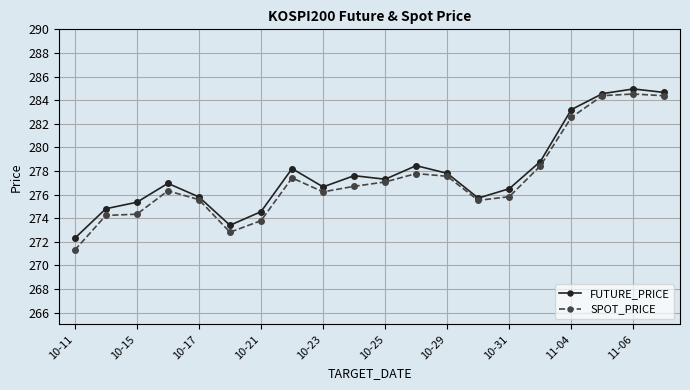

Does the chart have visible grid lines?

Yes